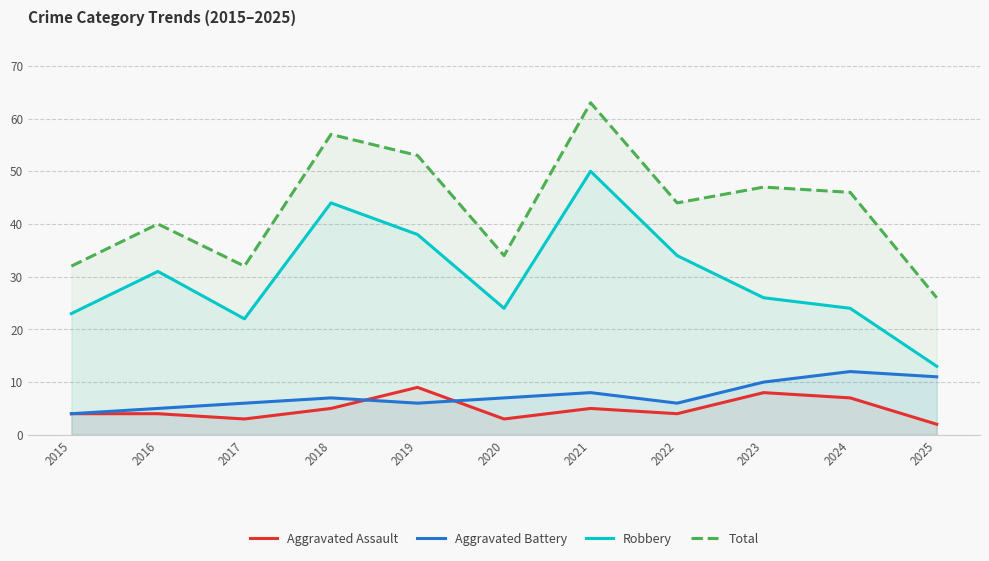

Does the chart have visible grid lines?

Yes